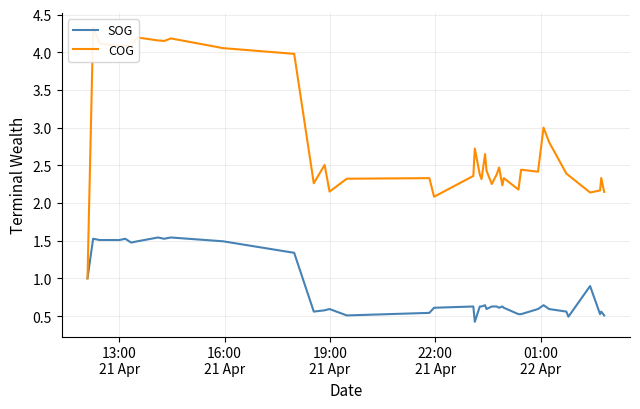

How many lines are shown in the chart?

2